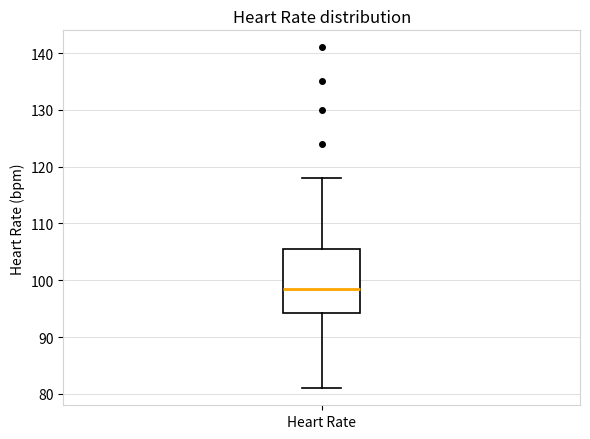

Where does the upper whisker of the box for Heart Rate end on the y-axis? The values are not printed on the chart, so give them approximately, as read against the axis.

118